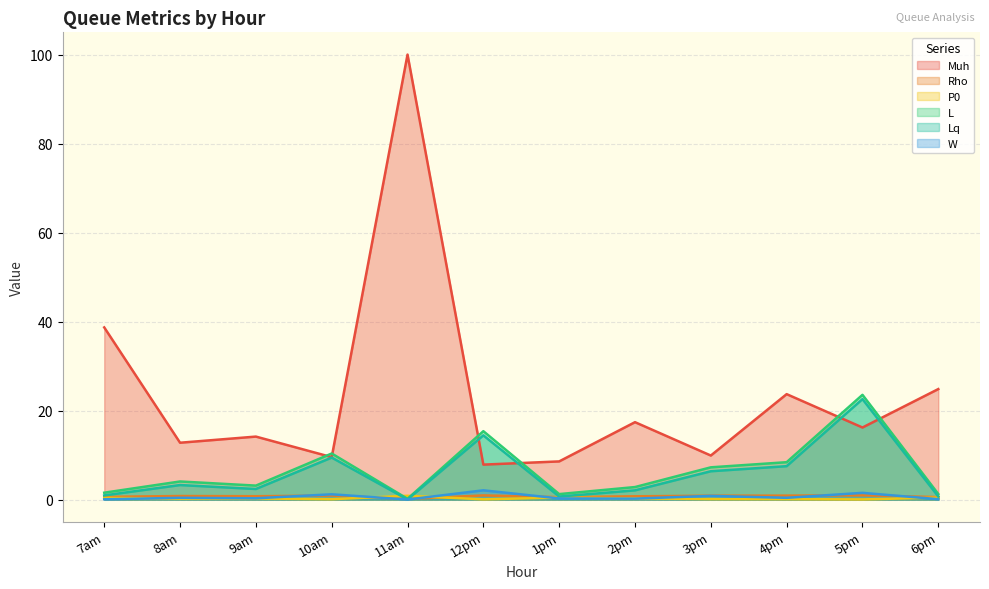

True or false: Muh has a value of 7.9 at 12pm.

True